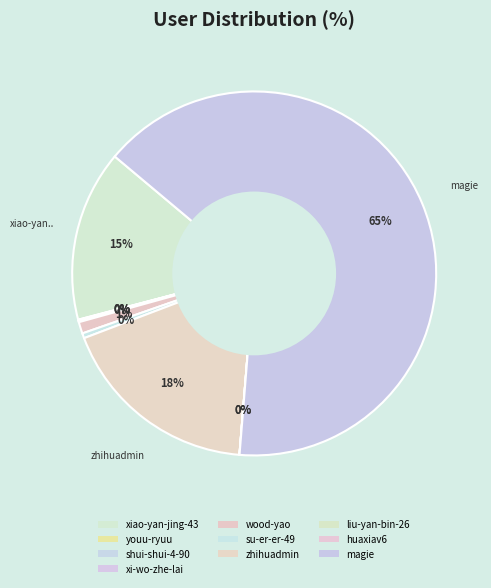

True or false: xi-wo-zhe-lai accounts for 1% of the total.

False